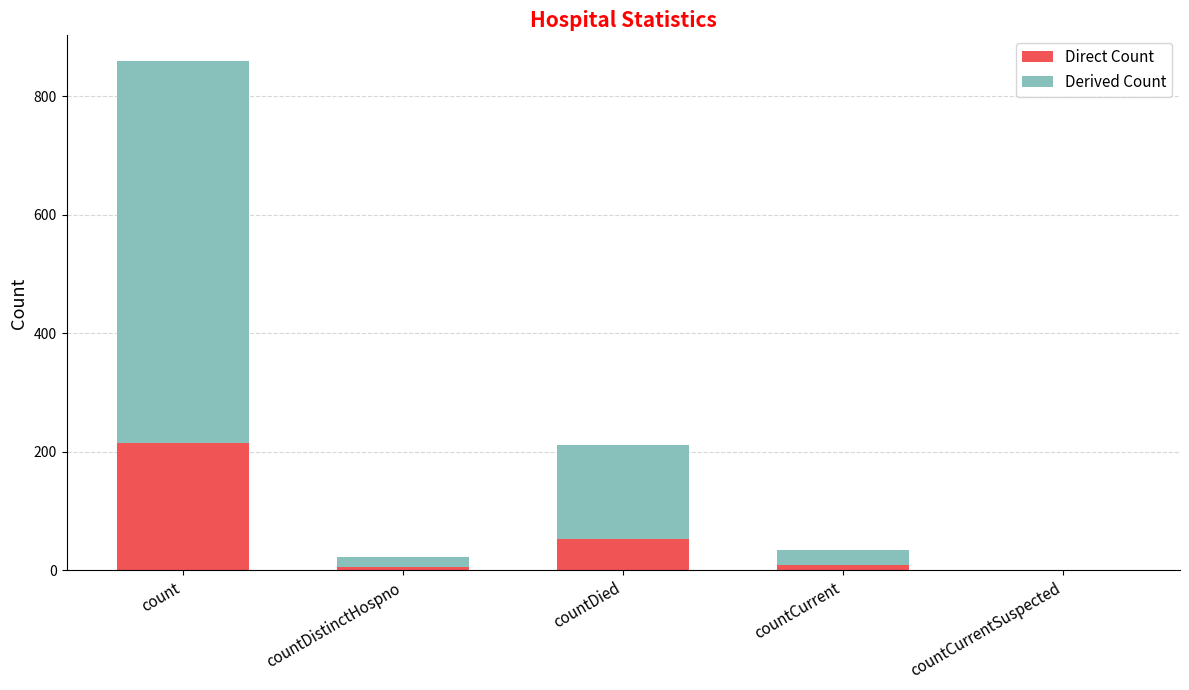

The Direct Count series shows 0.0 at countCurrentSuspected. True or false?

True